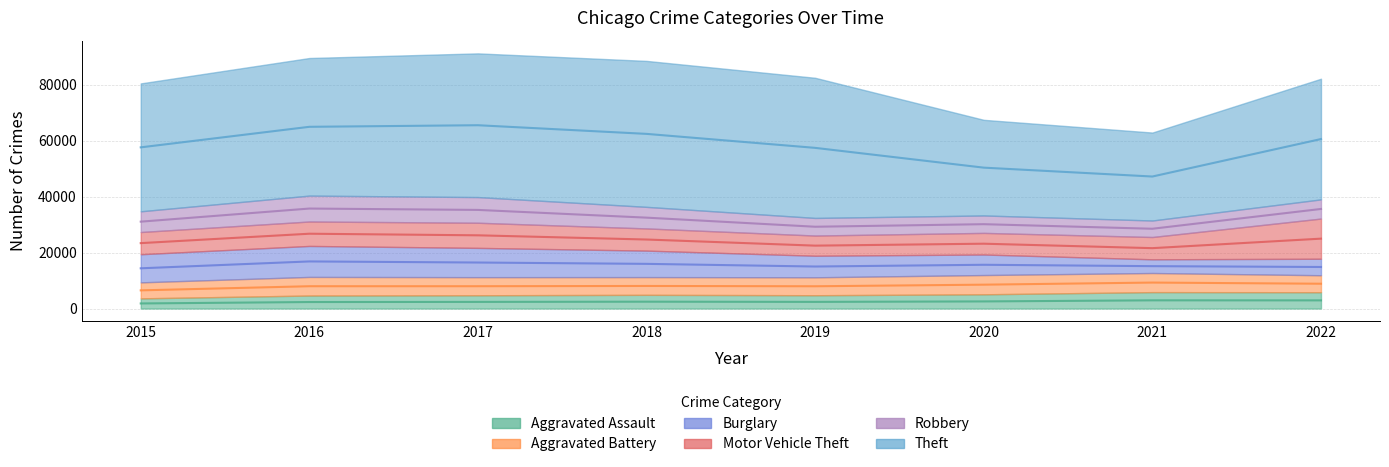

What is the difference between the maximum and minimum values in the Theft series?

20747